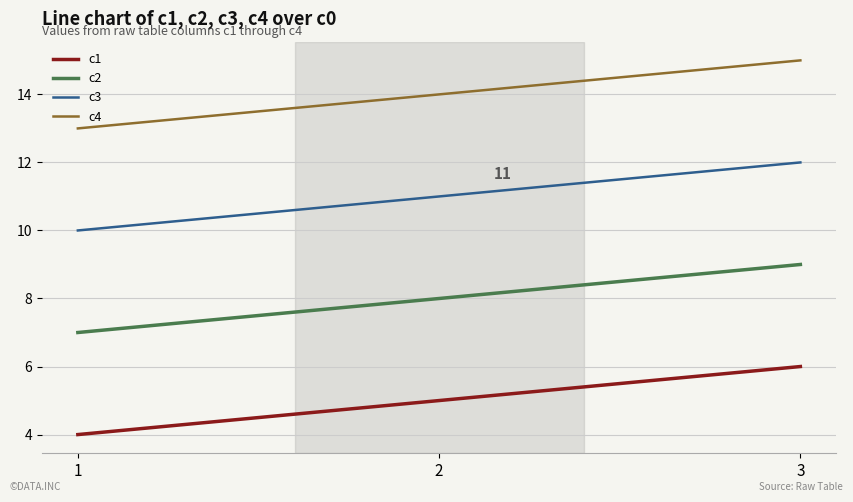

The c3 series shows 19 at 2. True or false?

False